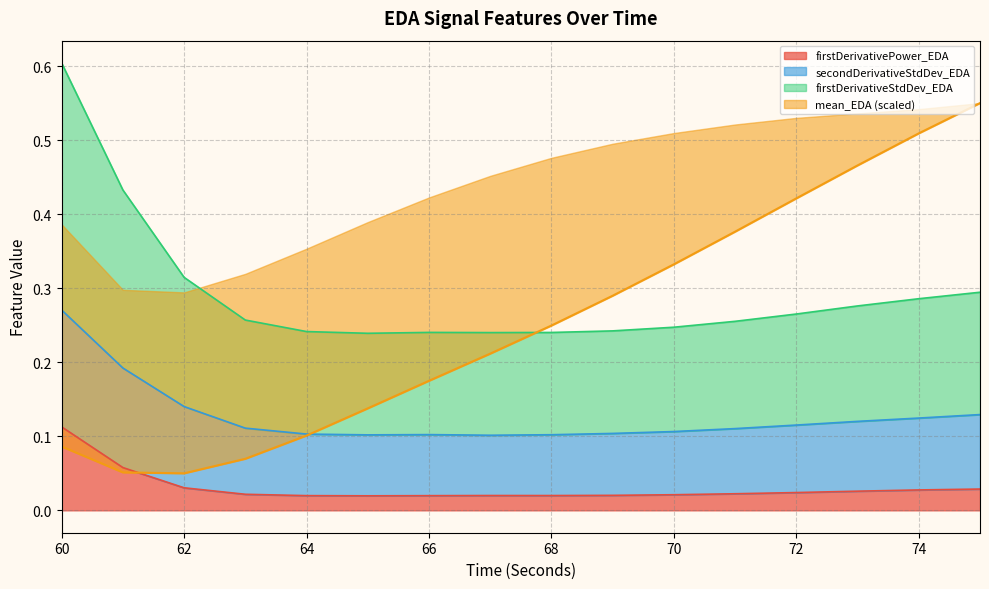

What is the difference between the maximum and second lowest values in the mean_EDA series?

0.5